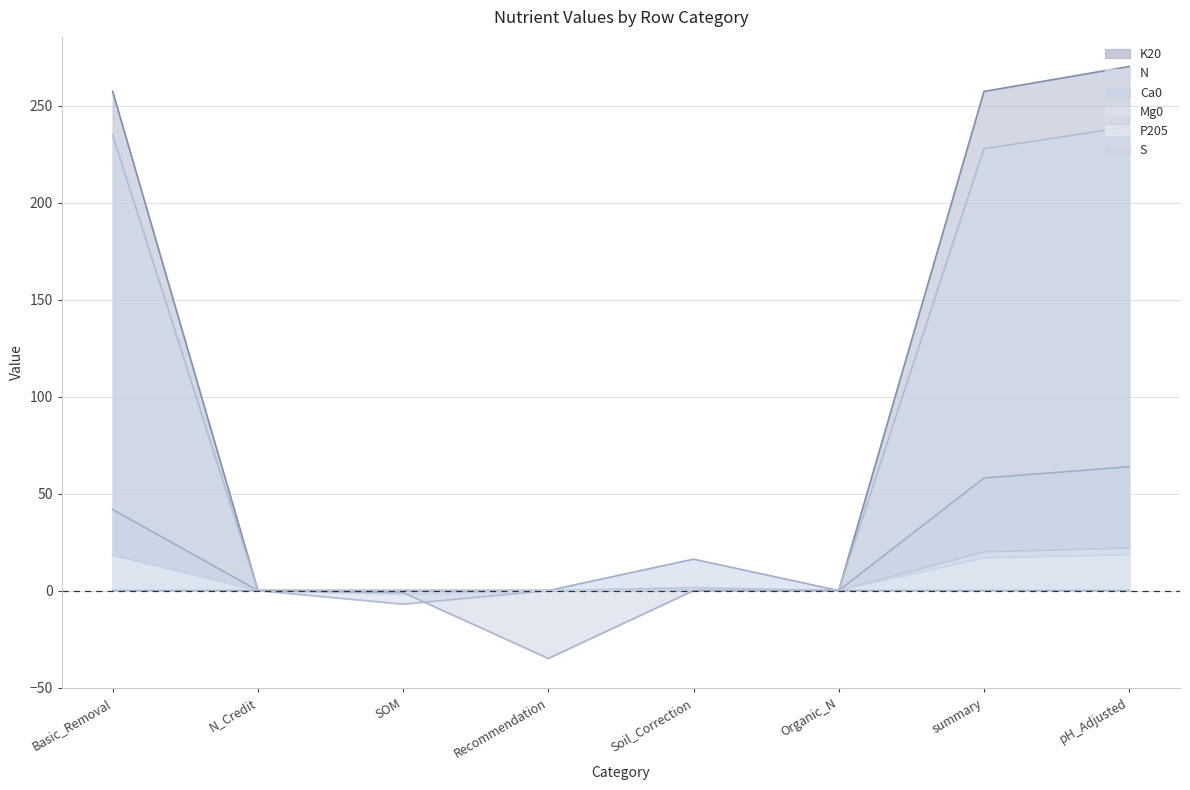

What is the difference between the maximum and minimum values in the P205 series?

20.8